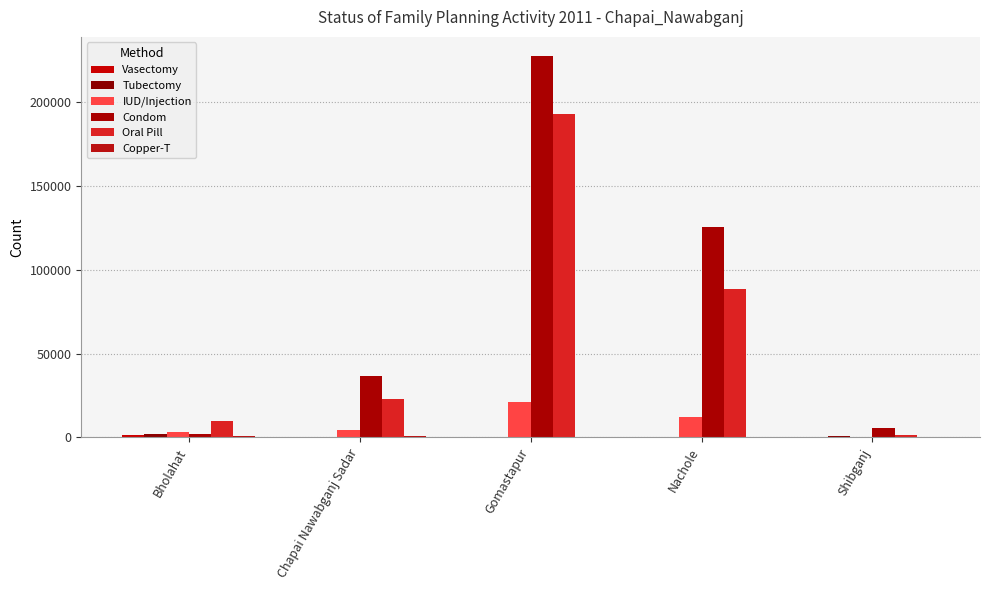

Count the number of categories in the chart.

5